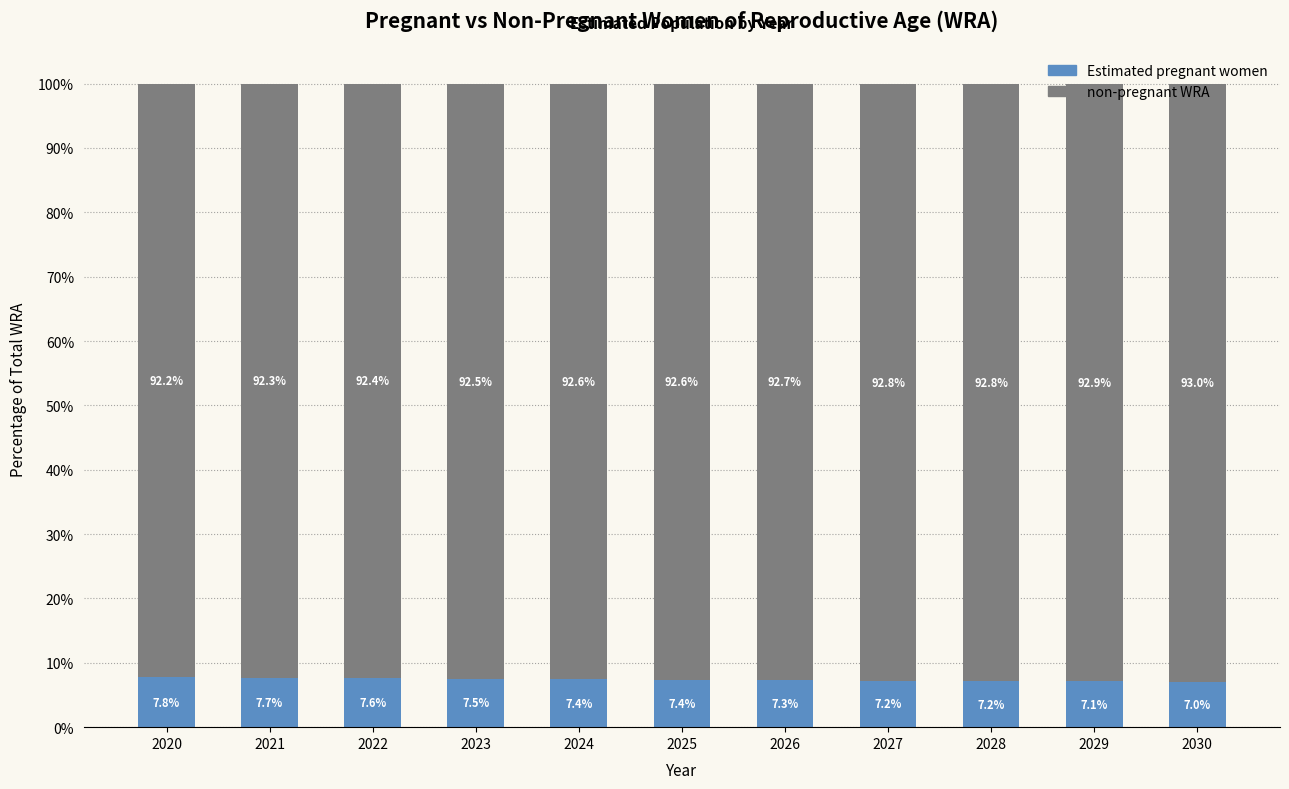

Are the bars grouped side by side (vs. stacked)?

No